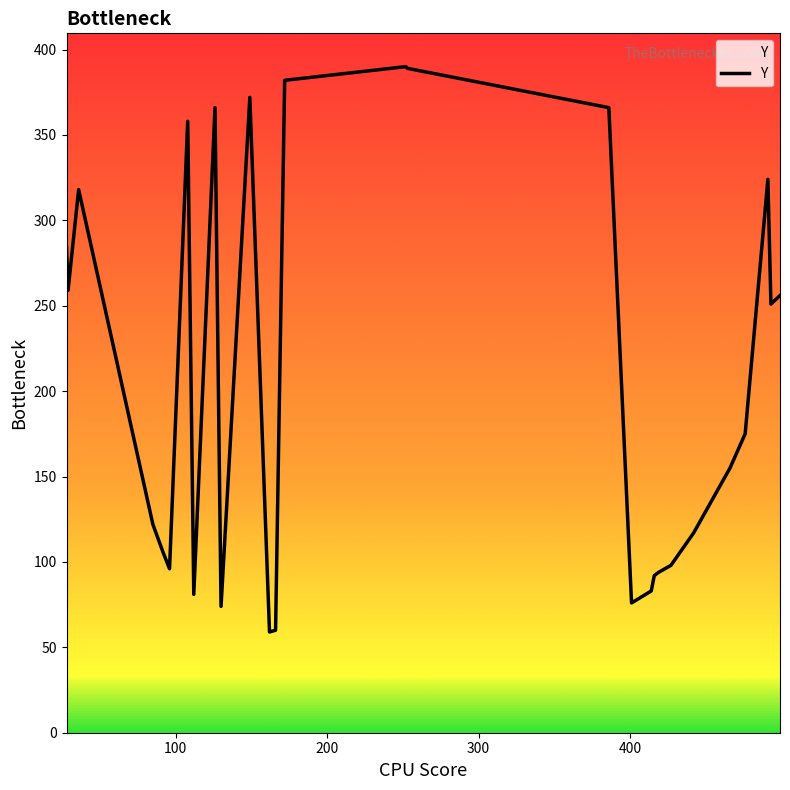

What is the difference between the maximum and minimum values?

331